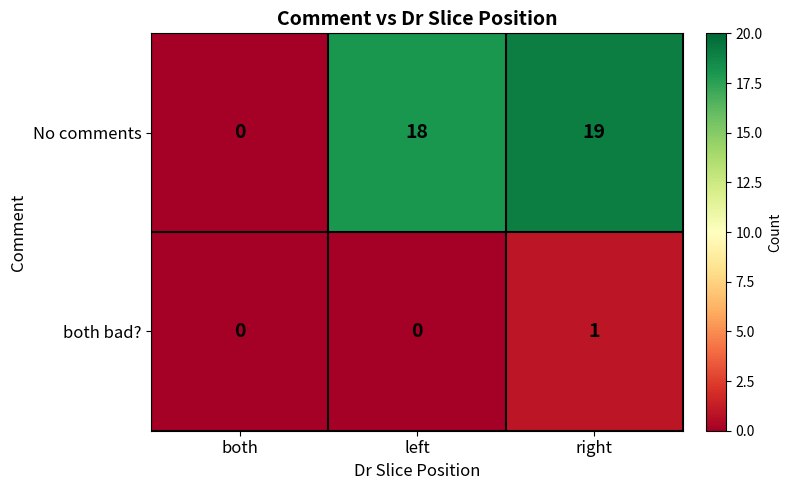

Rank the series by their average value, from lowest to highest.

both bad?, No comments